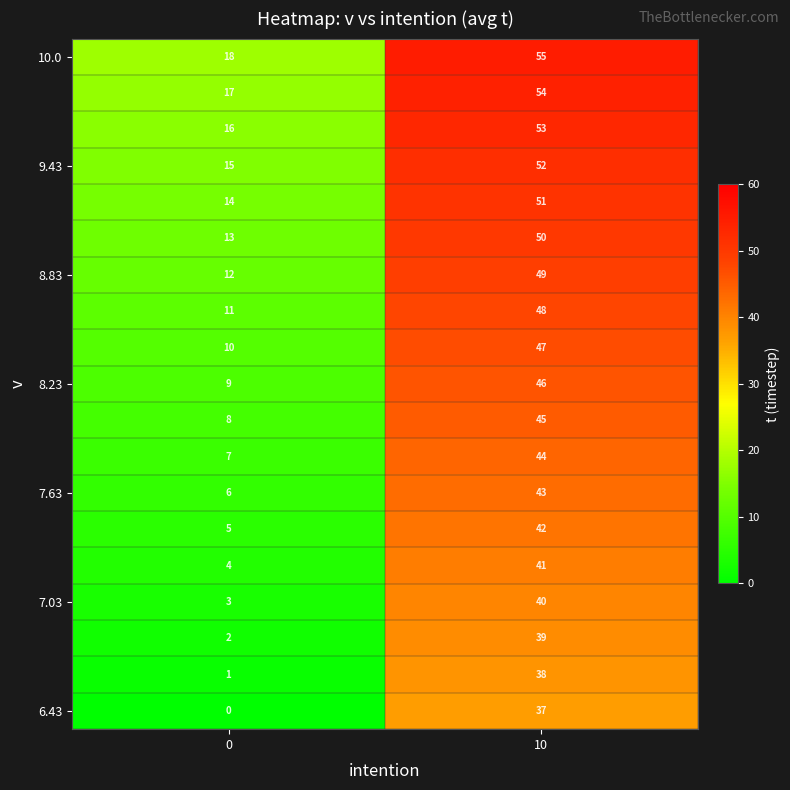

Which label corresponds to the largest value in the chart?

10